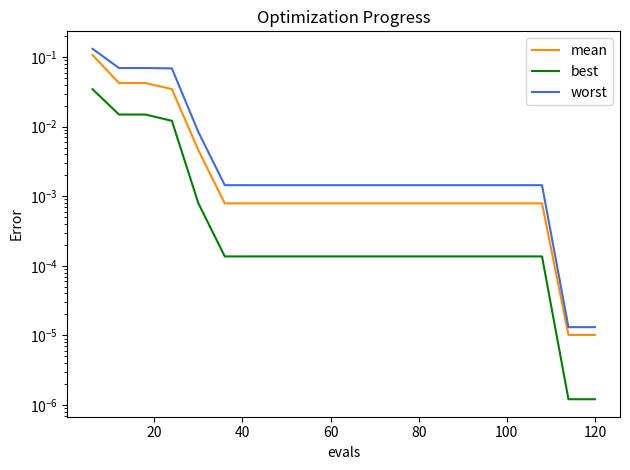

Which series has the largest range (max minus min)?

worst